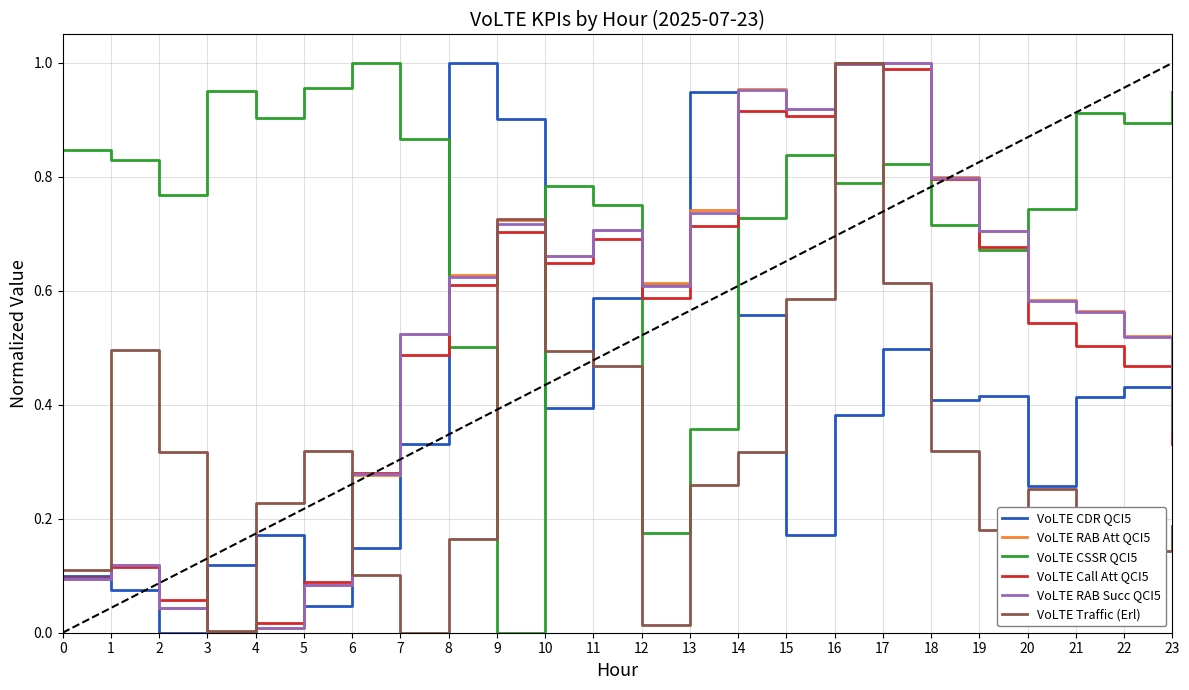

The value of VoLTE Call Att QCI5 at 9 is 1.0. True or false?

False